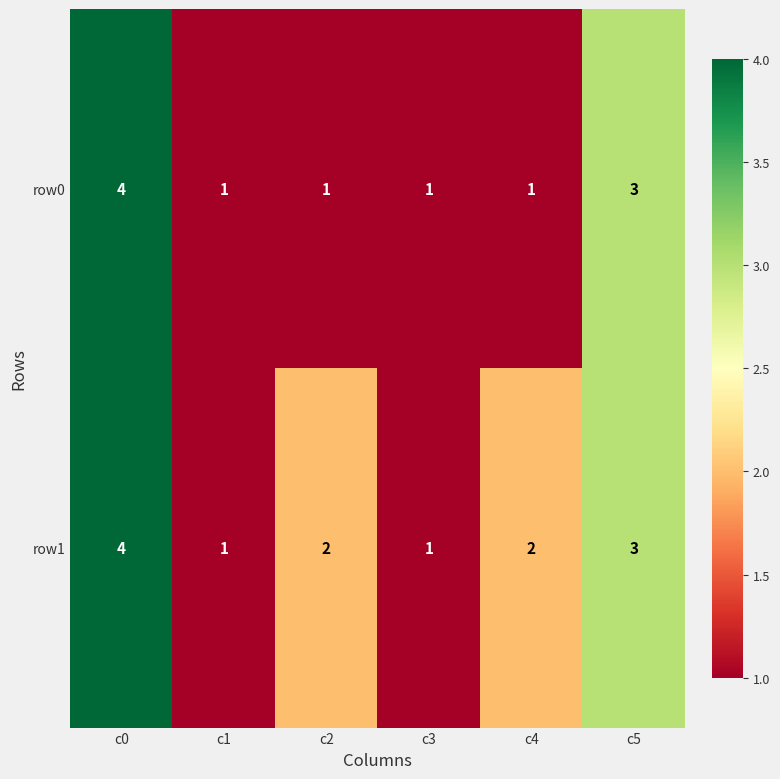

Between c1 and c4, which series saw the biggest shift?

row1